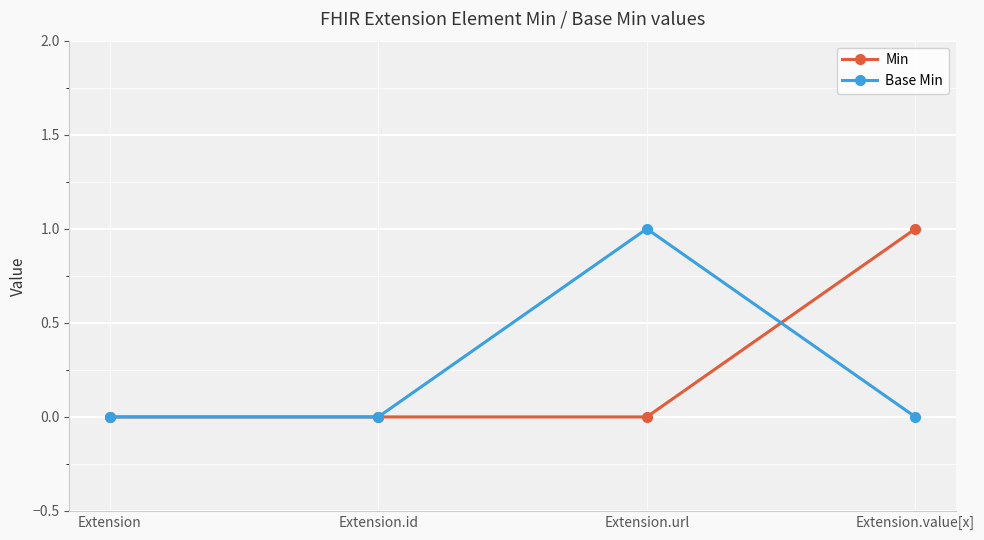

True or false: Base Min and Min cross at least once.

True